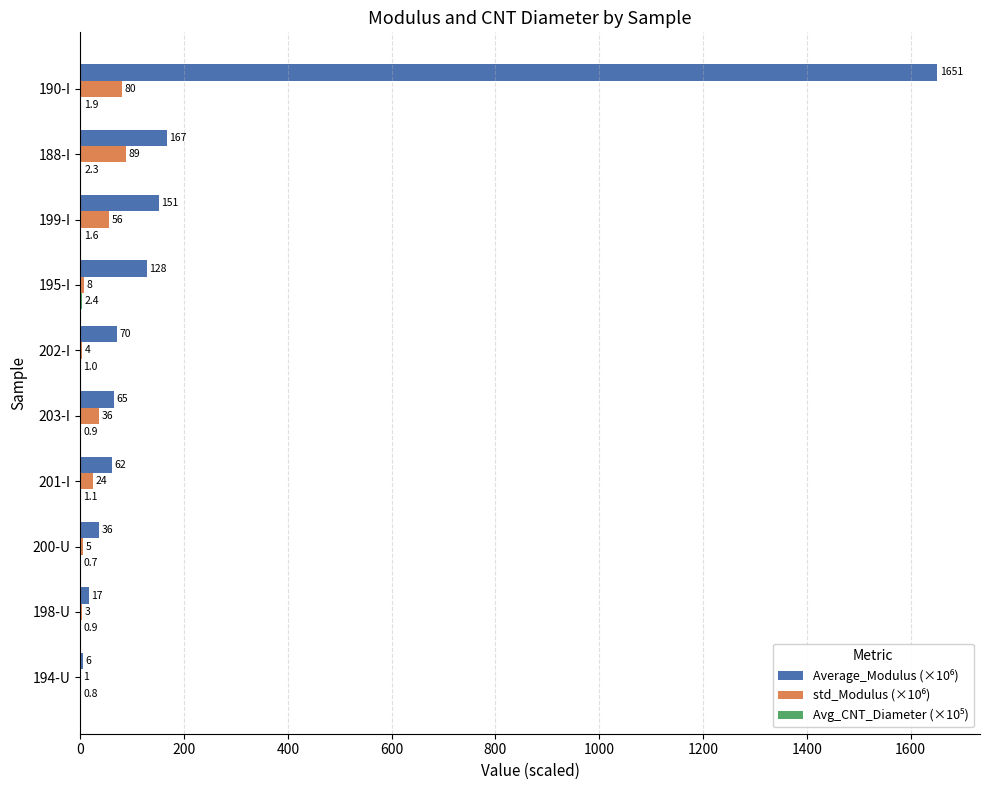

At which category is the sum across all series the highest?

190-I